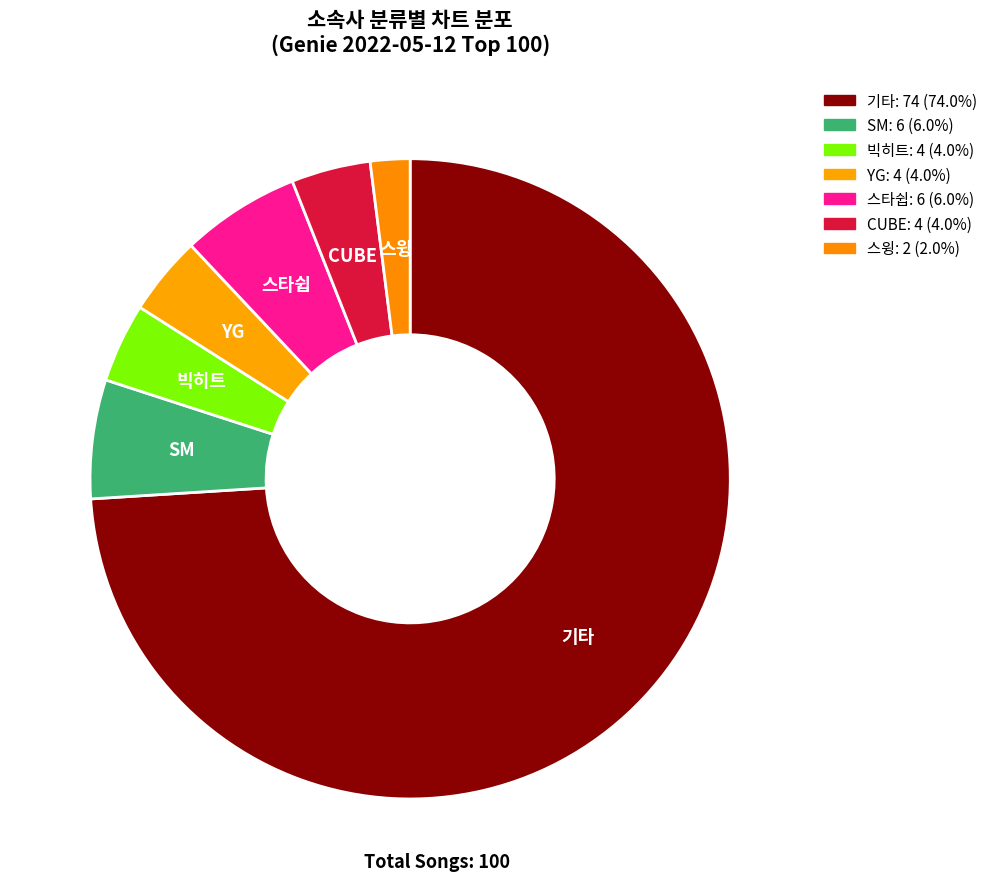

Does any single category account for the majority?

Yes